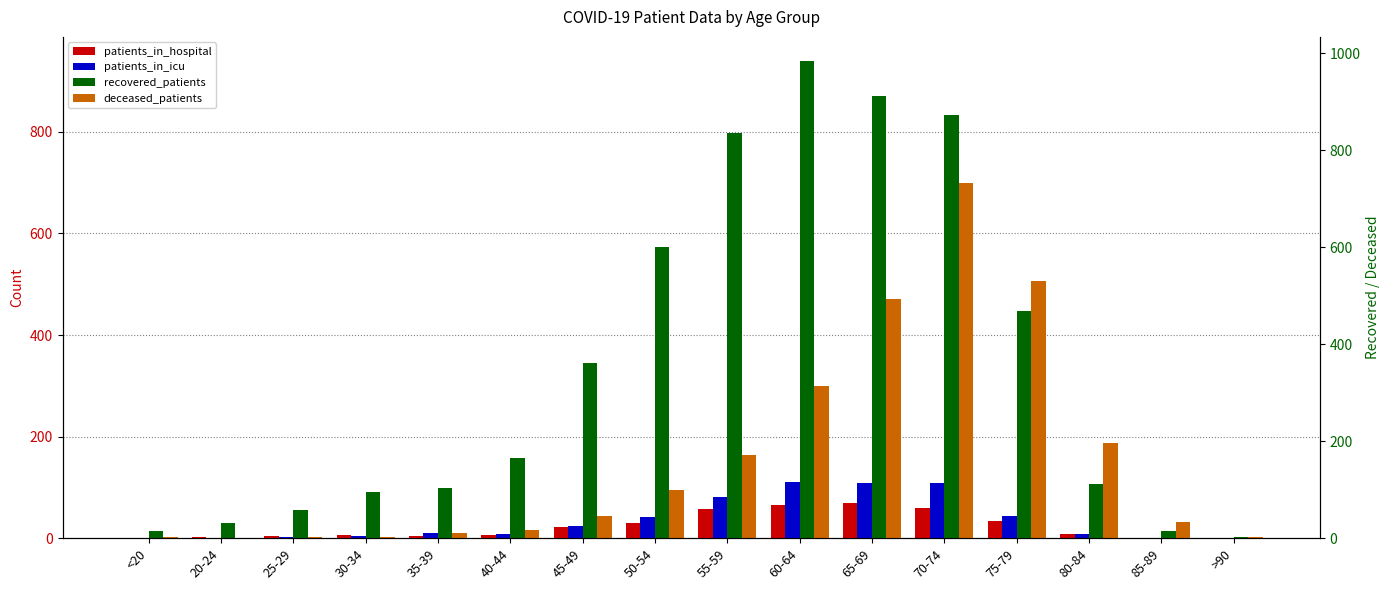

At which category does the chart reach its peak across all series?

60-64